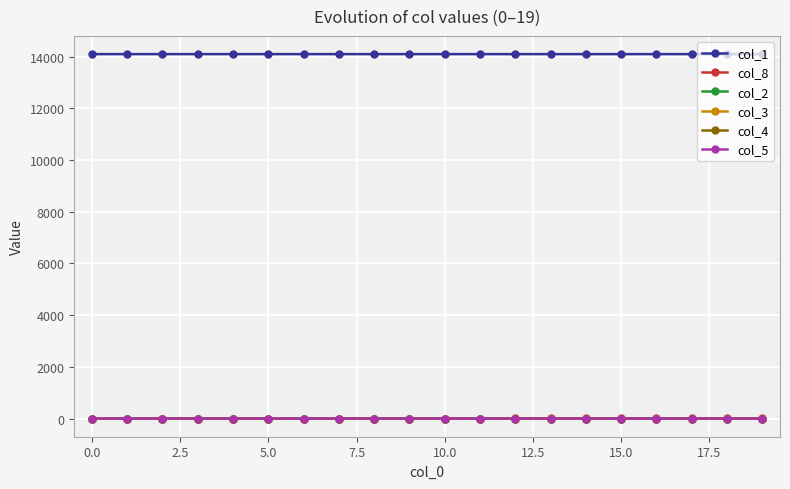

Which series has the largest total across all categories?

col_1